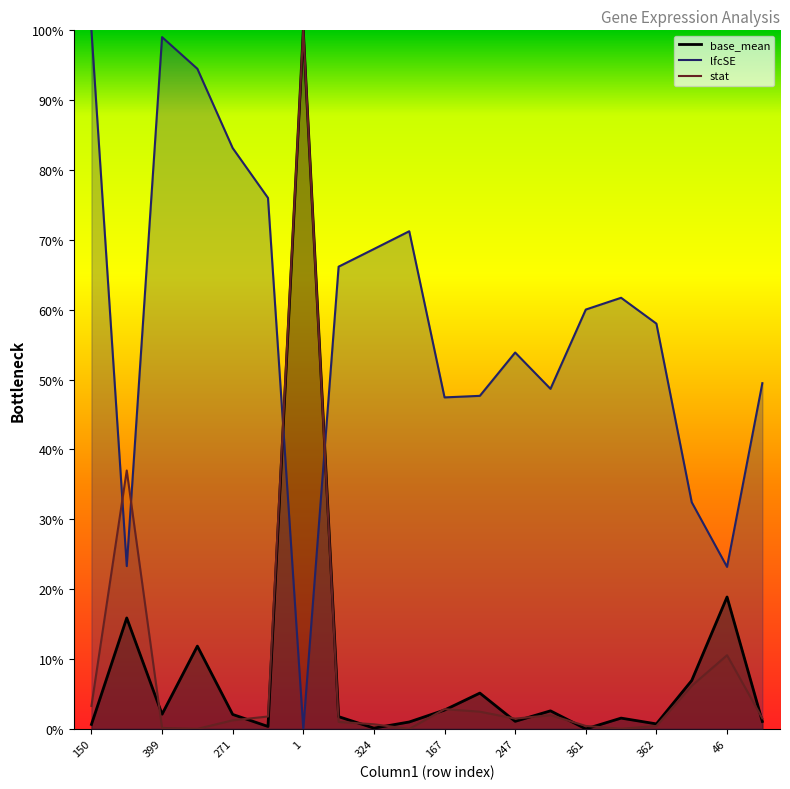

At which label is base_mean closest to 50?

46